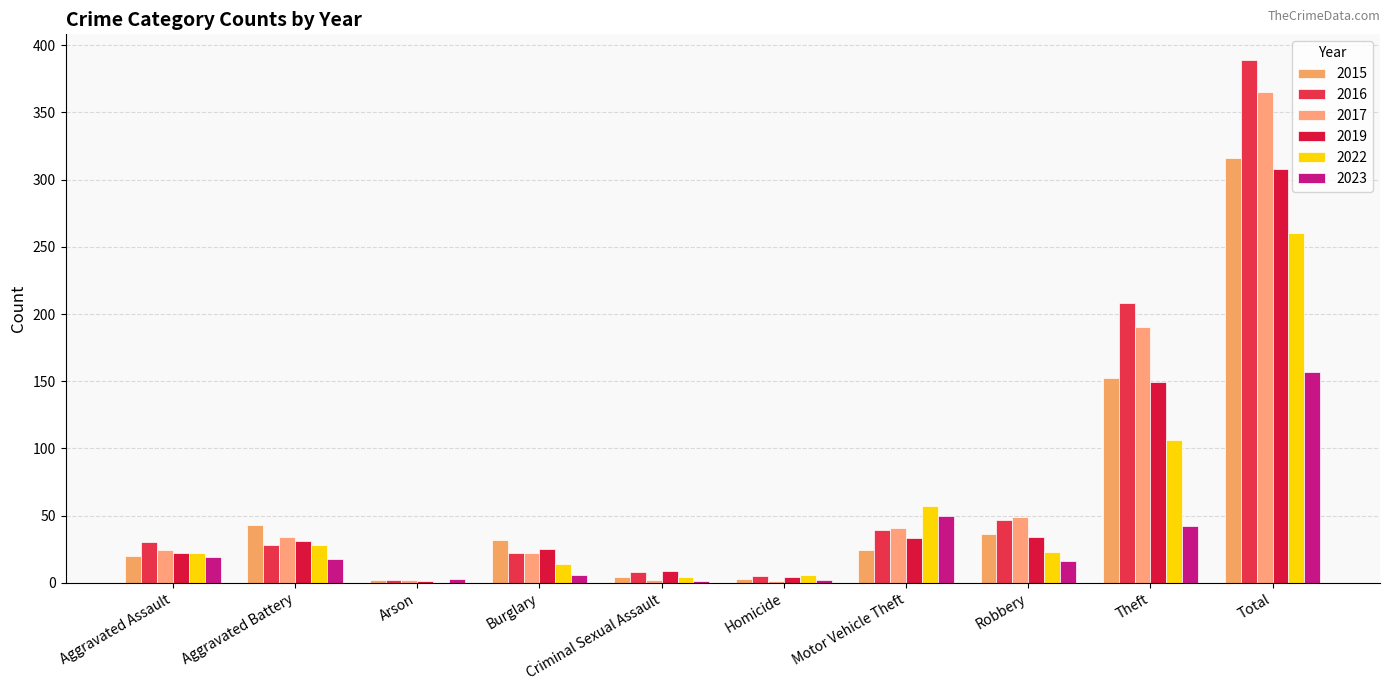

Does the chart contain stacked bars?

No